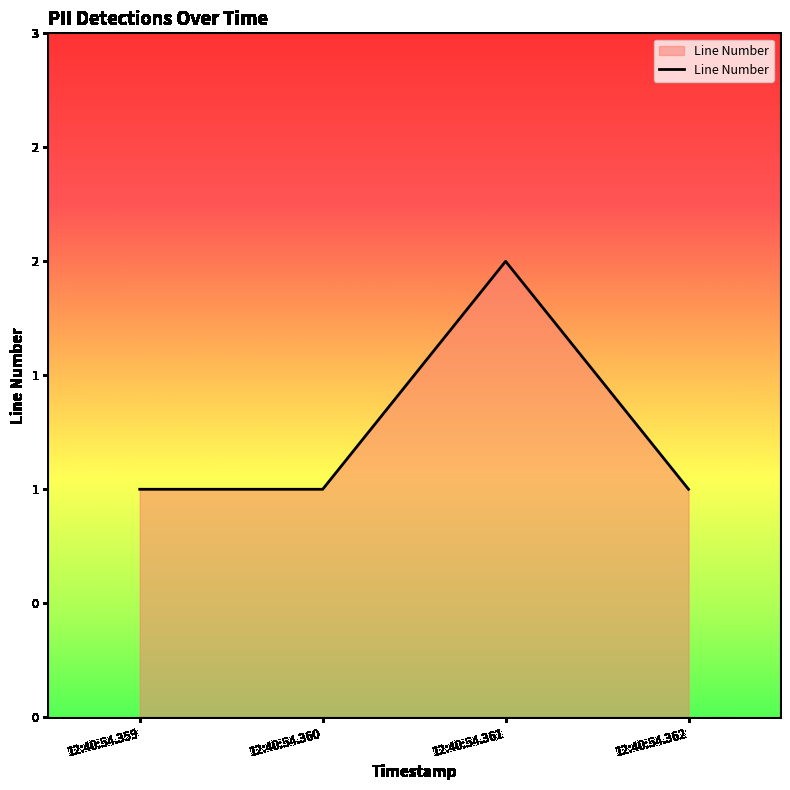

What is the greatest value displayed?

2